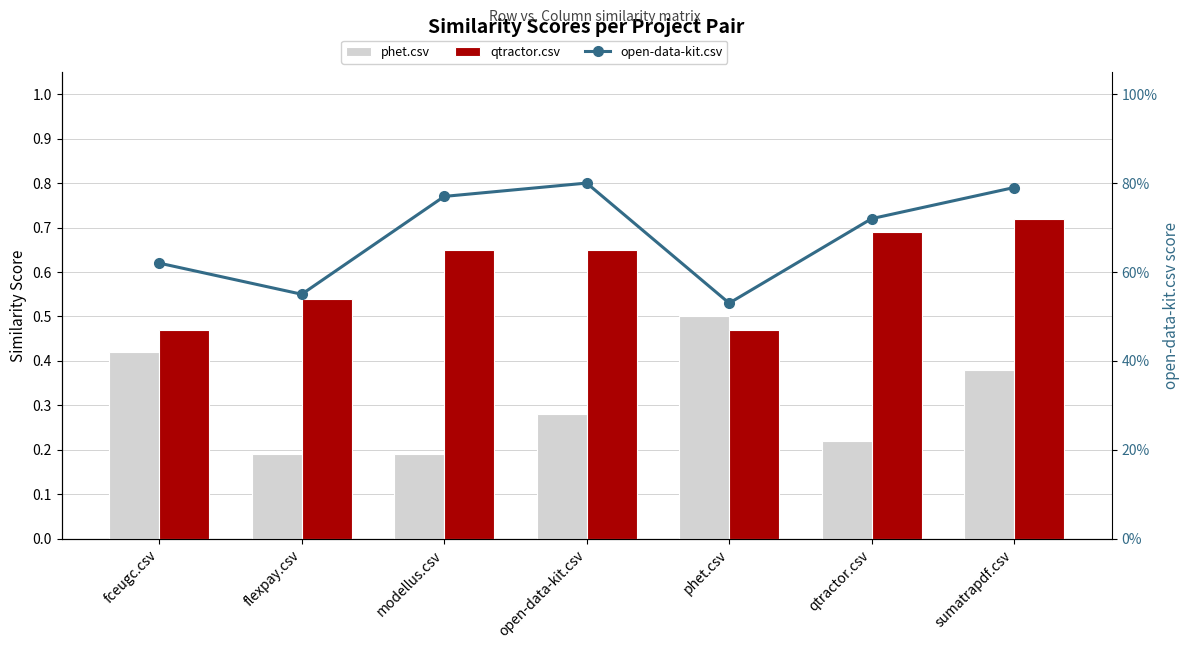

List the series in order of their overall mean, highest first.

open-data-kit.csv, qtractor.csv, phet.csv